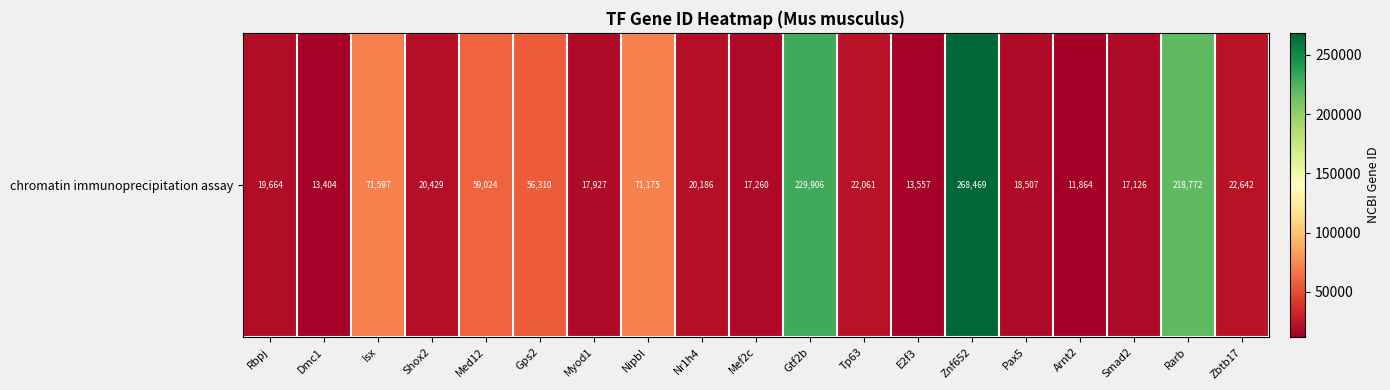

What is the sum of all values?

1189880